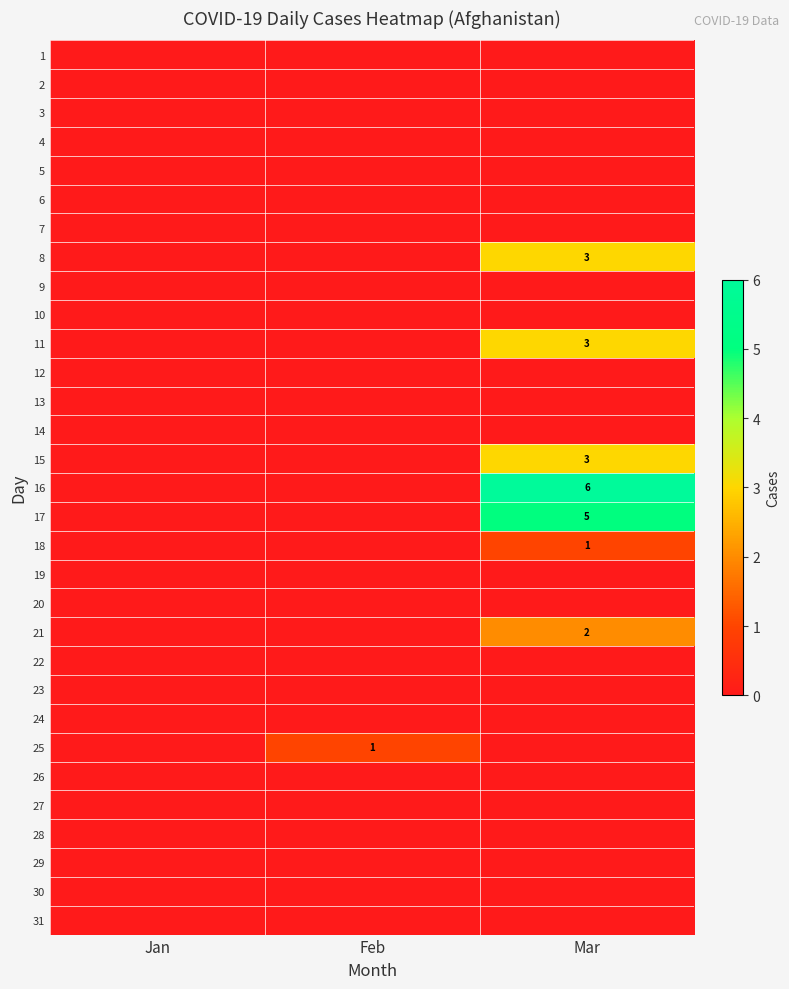

Is it true that 16 equals -3 at Jan?

False